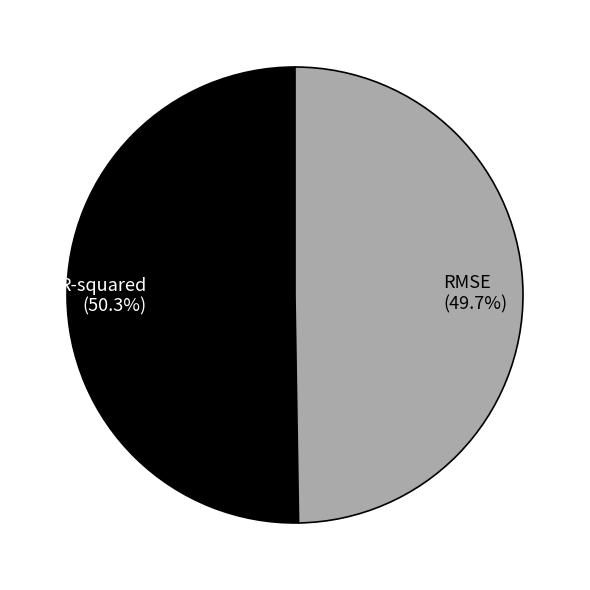

Rank the categories by value from lowest to highest.

RMSE, R-squared